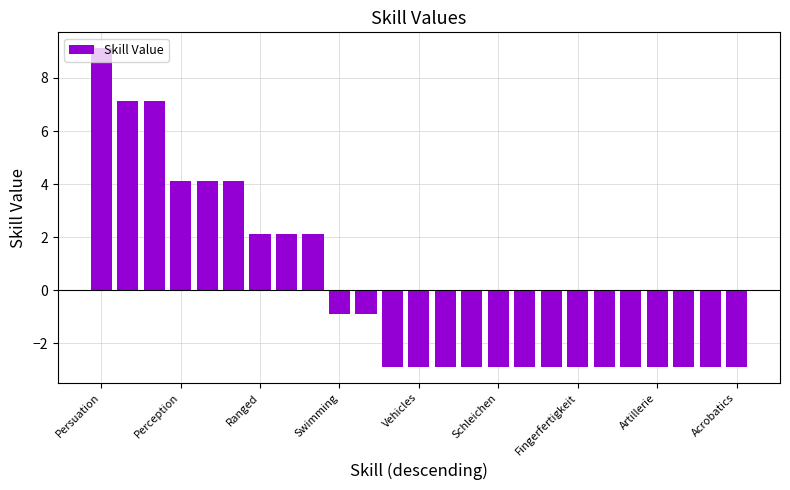

How many positive values are there?

9